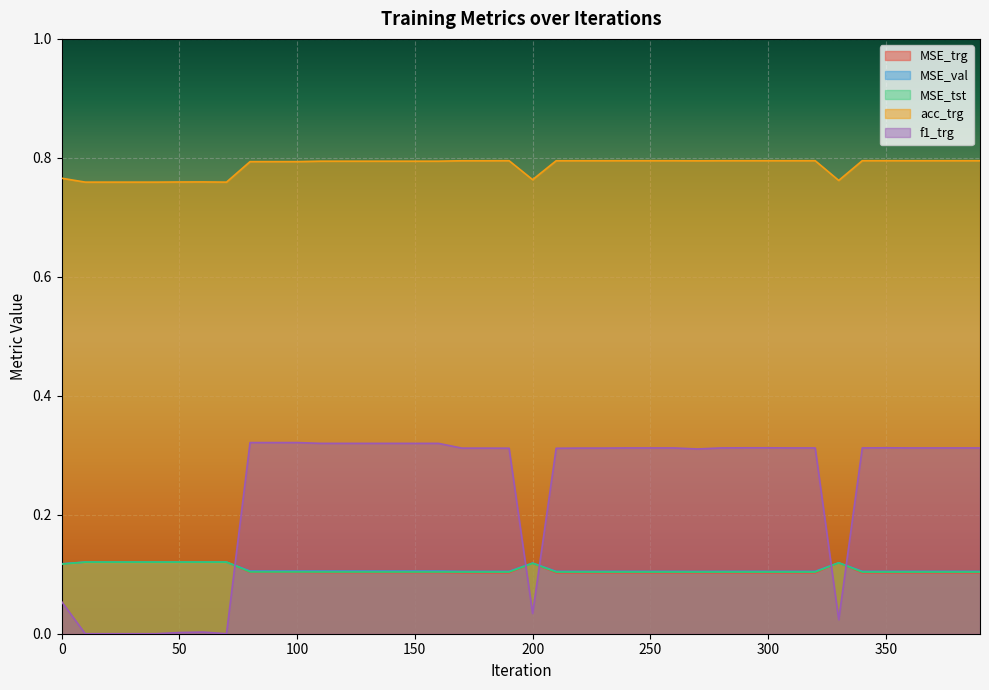

Reading right to left, list all the values displayed in this chart.

MSE_trg: 390=0.1	380=0.1	370=0.1	360=0.1	350=0.1	340=0.1	330=0.1	320=0.1	310=0.1	300=0.1	290=0.1	280=0.1	270=0.1	260=0.1	250=0.1	240=0.1	230=0.1	220=0.1	210=0.1	200=0.1	190=0.1	180=0.1	170=0.1	160=0.1	150=0.1	140=0.1	130=0.1	120=0.1	110=0.1	100=0.1	90=0.1	80=0.1	70=0.1	60=0.1	50=0.1	40=0.1	30=0.1	20=0.1	10=0.1	0=0.1
MSE_val: 390=0.1	380=0.1	370=0.1	360=0.1	350=0.1	340=0.1	330=0.1	320=0.1	310=0.1	300=0.1	290=0.1	280=0.1	270=0.1	260=0.1	250=0.1	240=0.1	230=0.1	220=0.1	210=0.1	200=0.1	190=0.1	180=0.1	170=0.1	160=0.1	150=0.1	140=0.1	130=0.1	120=0.1	110=0.1	100=0.1	90=0.1	80=0.1	70=0.1	60=0.1	50=0.1	40=0.1	30=0.1	20=0.1	10=0.1	0=0.1
MSE_tst: 390=0.1	380=0.1	370=0.1	360=0.1	350=0.1	340=0.1	330=0.1	320=0.1	310=0.1	300=0.1	290=0.1	280=0.1	270=0.1	260=0.1	250=0.1	240=0.1	230=0.1	220=0.1	210=0.1	200=0.1	190=0.1	180=0.1	170=0.1	160=0.1	150=0.1	140=0.1	130=0.1	120=0.1	110=0.1	100=0.1	90=0.1	80=0.1	70=0.1	60=0.1	50=0.1	40=0.1	30=0.1	20=0.1	10=0.1	0=0.1
acc_trg: 390=0.8	380=0.8	370=0.8	360=0.8	350=0.8	340=0.8	330=0.8	320=0.8	310=0.8	300=0.8	290=0.8	280=0.8	270=0.8	260=0.8	250=0.8	240=0.8	230=0.8	220=0.8	210=0.8	200=0.8	190=0.8	180=0.8	170=0.8	160=0.8	150=0.8	140=0.8	130=0.8	120=0.8	110=0.8	100=0.8	90=0.8	80=0.8	70=0.8	60=0.8	50=0.8	40=0.8	30=0.8	20=0.8	10=0.8	0=0.8
f1_trg: 390=0.3	380=0.3	370=0.3	360=0.3	350=0.3	340=0.3	330=0.0	320=0.3	310=0.3	300=0.3	290=0.3	280=0.3	270=0.3	260=0.3	250=0.3	240=0.3	230=0.3	220=0.3	210=0.3	200=0.0	190=0.3	180=0.3	170=0.3	160=0.3	150=0.3	140=0.3	130=0.3	120=0.3	110=0.3	100=0.3	90=0.3	80=0.3	70=0.0	60=0.0	50=0.0	40=0.0	30=0.0	20=0.0	10=0.0	0=0.1